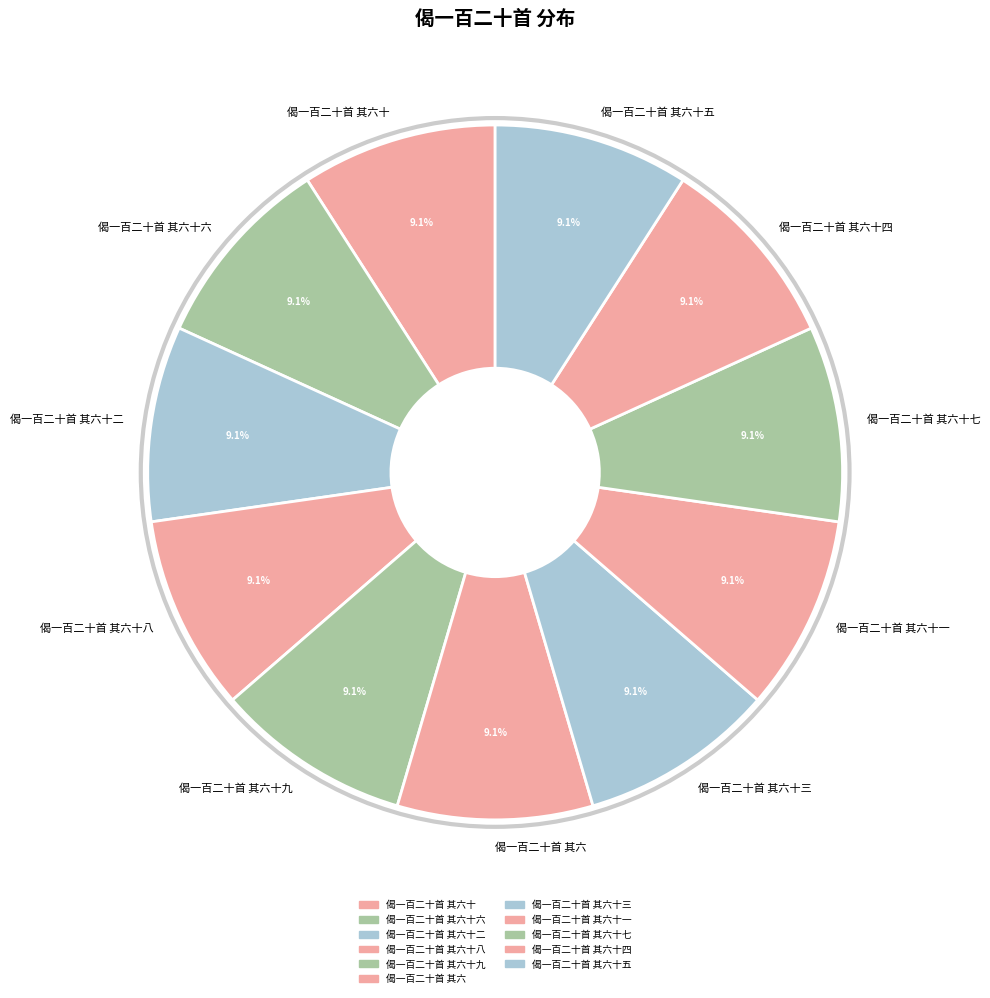

Does 偈一百二十首 其六十九 represent more than half of the total?

No